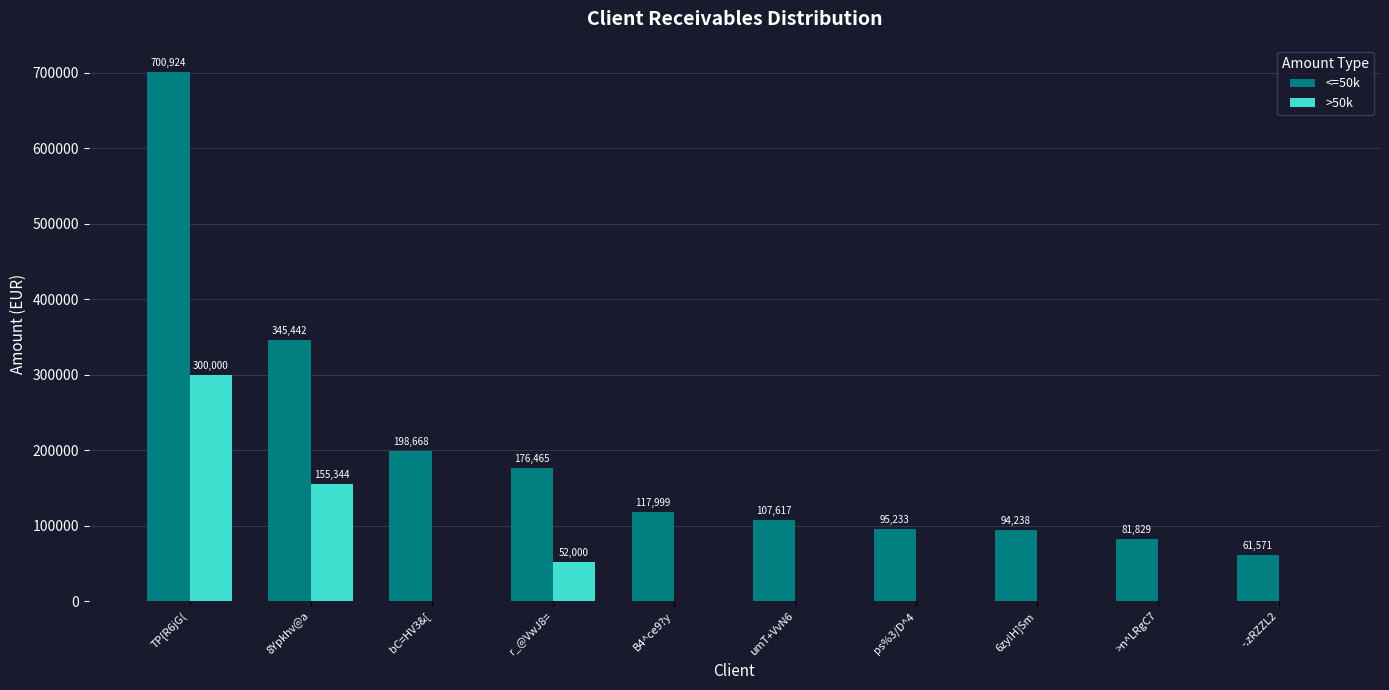

Between >n^LRgC7 and -.zRZZL2, which series saw the biggest shift?

<=50k